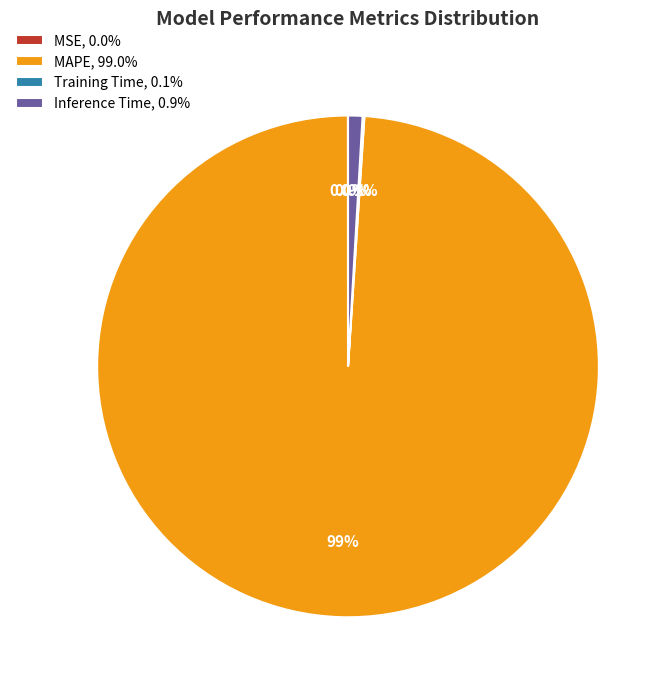

What portion of the pie excludes MAPE, 99.0%?

1.0%